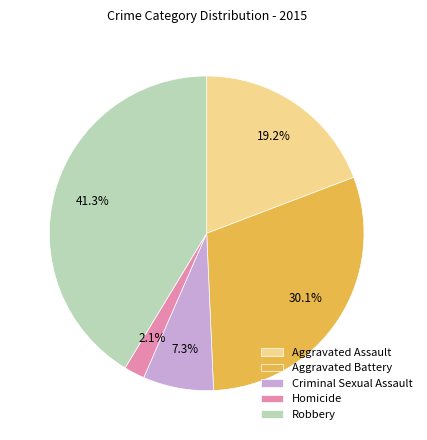

Rank the categories by value from lowest to highest.

Homicide, Criminal Sexual Assault, Aggravated Assault, Aggravated Battery, Robbery